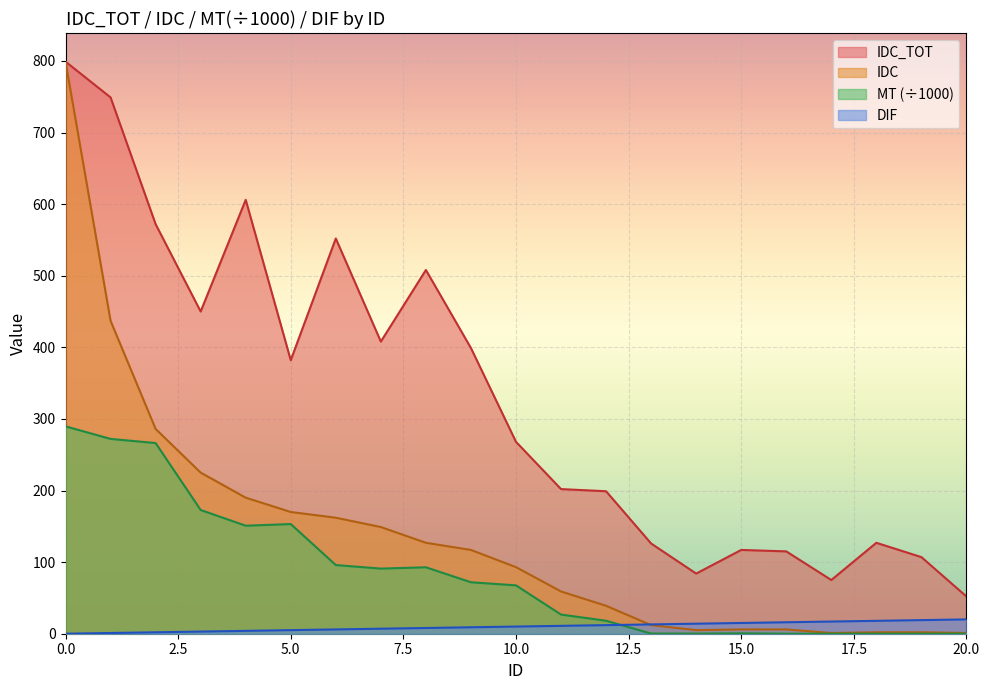

What is the sum of all IDC values?

2888.0